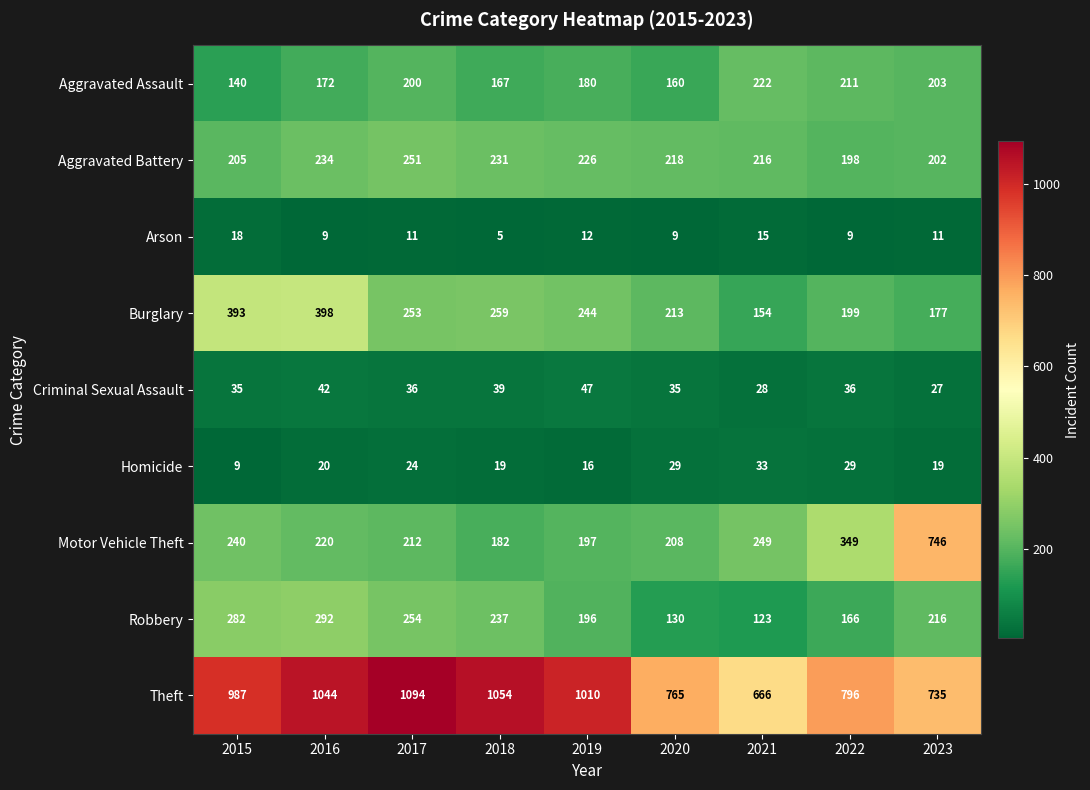

Which category has the highest value across all series?

2017